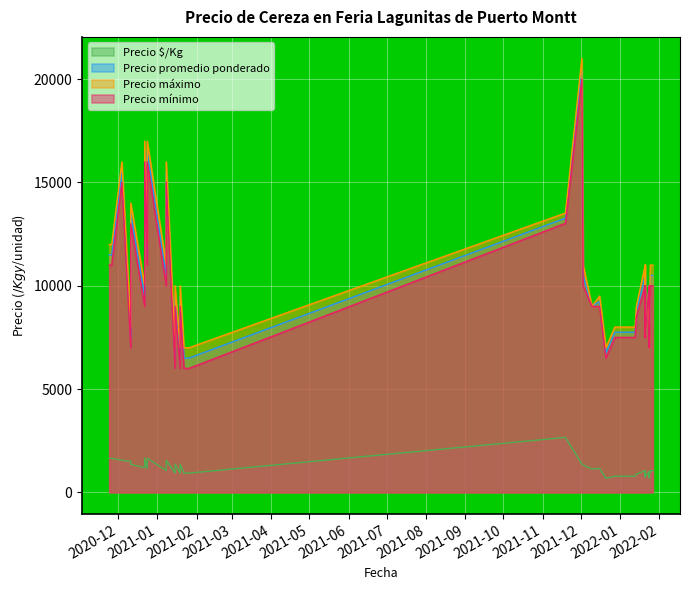

Rank the series at 2020-12-11 from lowest to highest value.

Precio $/Kg, Precio mínimo, Precio promedio ponderado, Precio máximo